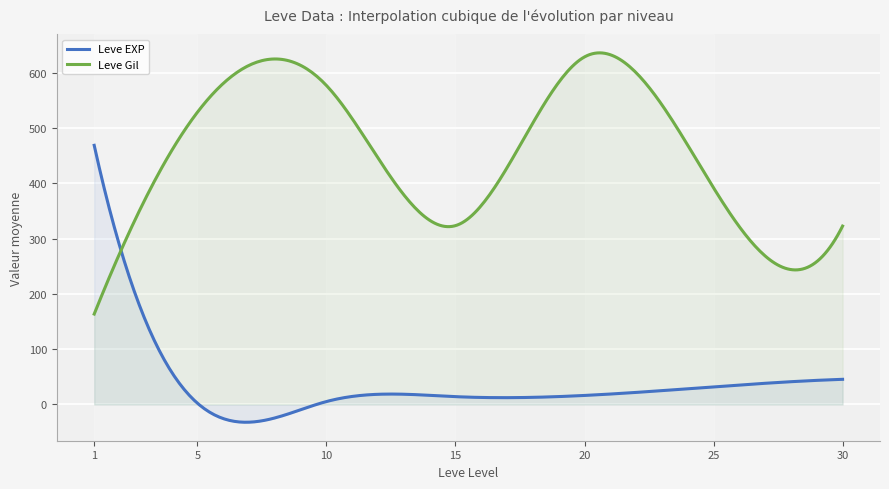

List the series in order of their peak value, lowest first.

Leve EXP, Leve Gil